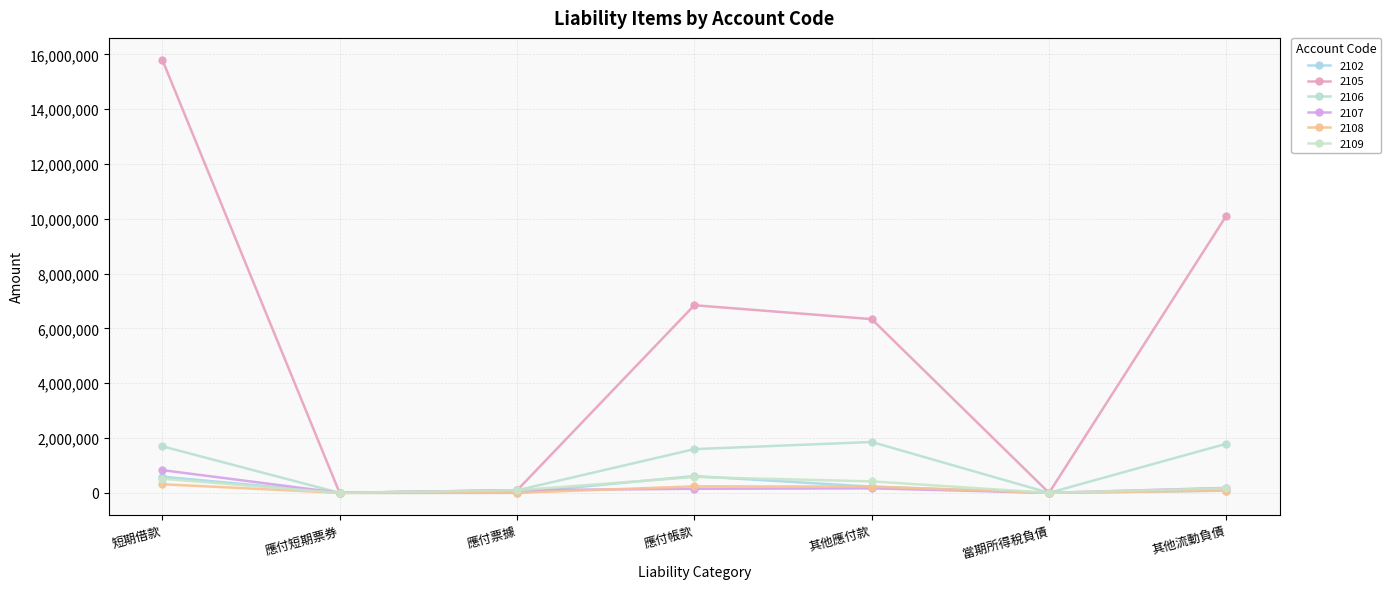

True or false: 2109 and 2107 cross at least once.

True